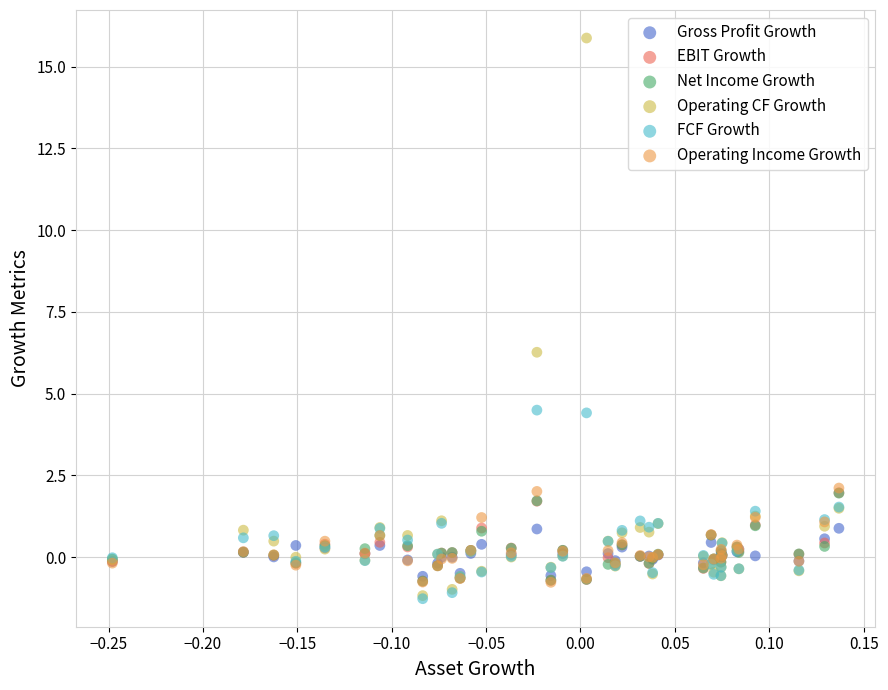

What are all the series names shown in the legend?

Gross Profit Growth, EBIT Growth, Net Income Growth, Operating CF Growth, FCF Growth, Operating Income Growth